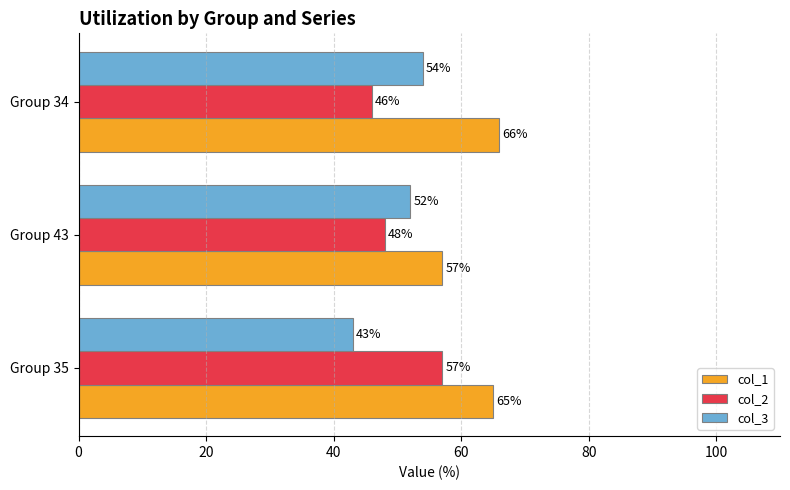

How many categories are shown in the chart?

3